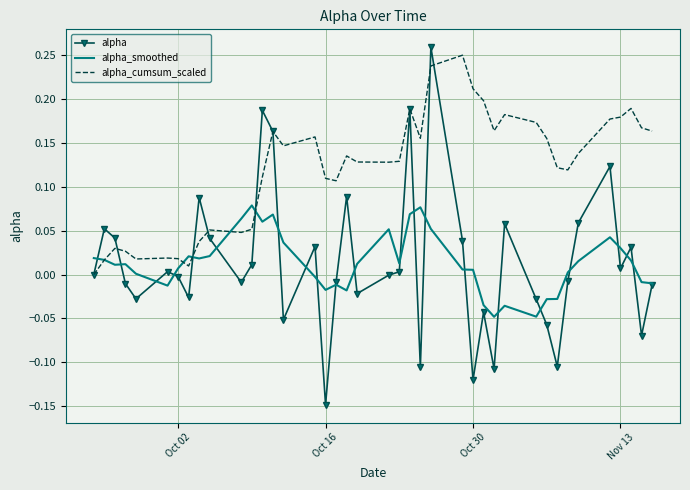

Which series has the widest spread of values?

alpha